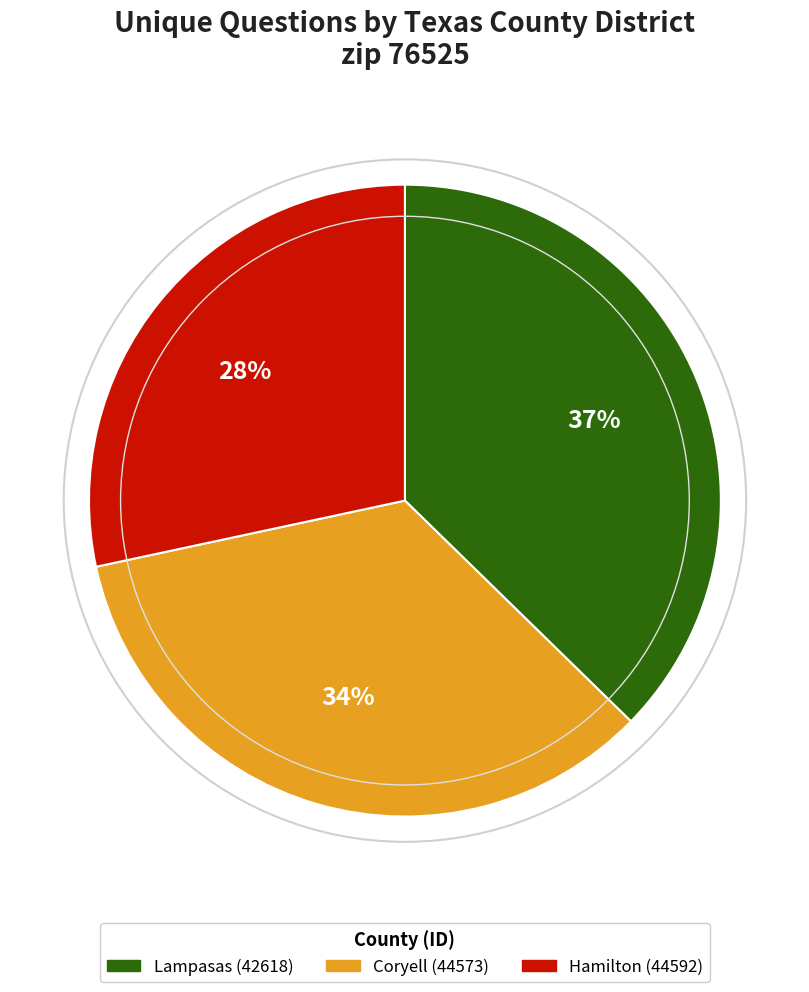

Is Hamilton (44592) the majority of the pie?

No